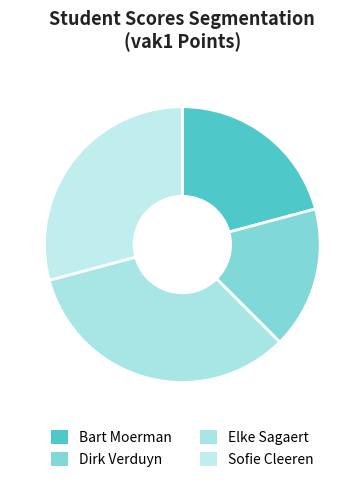

What is the largest slice in the pie chart?

Elke Sagaert